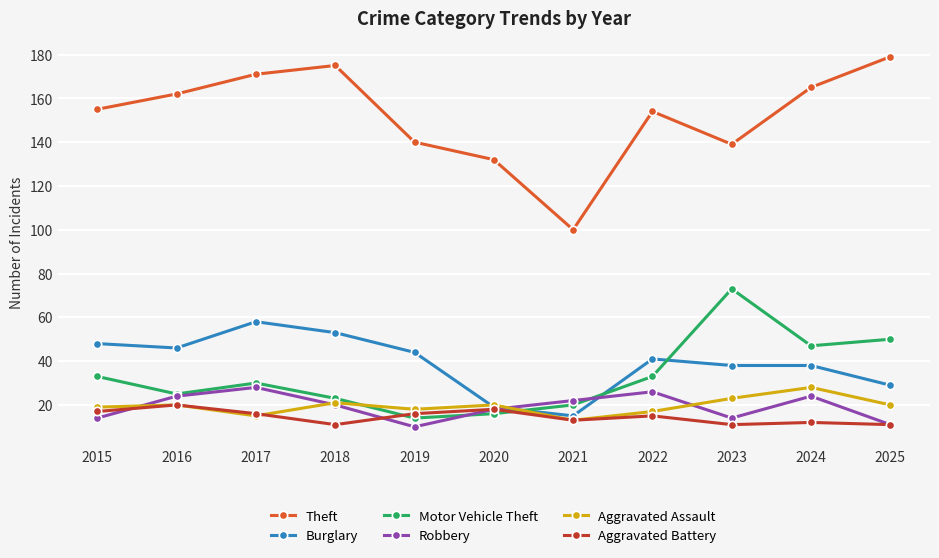

Reading right to left, list all the values displayed in this chart.

Theft: 179	165	139	154	100	132	140	175	171	162	155
Burglary: 29	38	38	41	15	19	44	53	58	46	48
Motor Vehicle Theft: 50	47	73	33	20	16	14	23	30	25	33
Robbery: 11	24	14	26	22	18	10	20	28	24	14
Aggravated Assault: 20	28	23	17	13	20	18	21	15	20	19
Aggravated Battery: 11	12	11	15	13	18	16	11	16	20	17